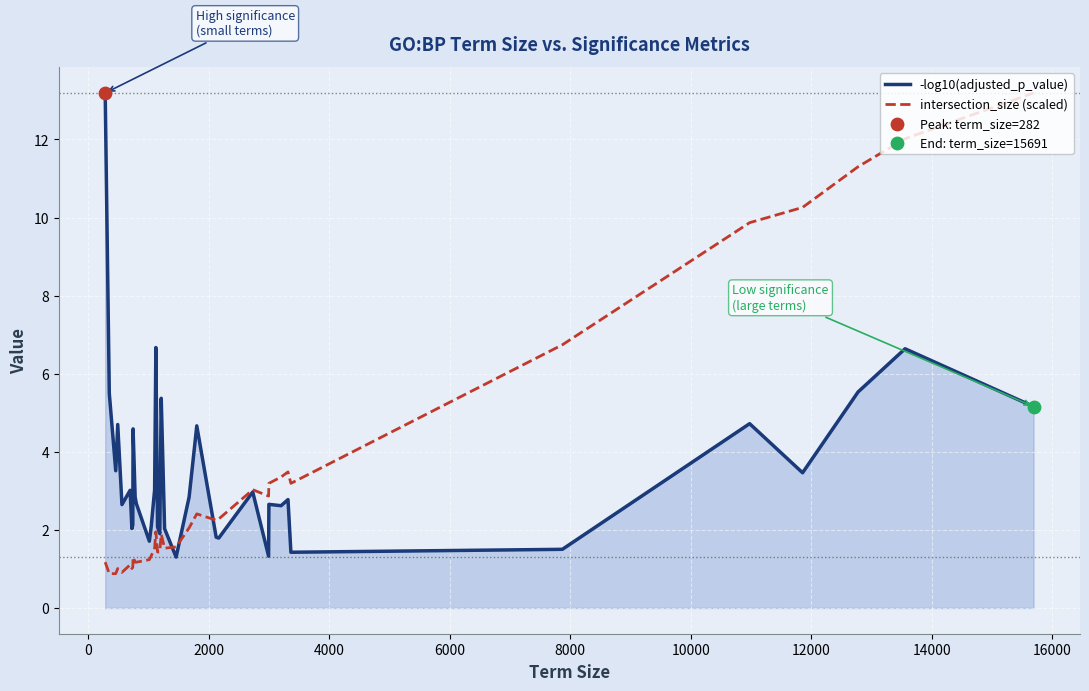

What is the lowest value of the -log10(adjusted_p_value) series?

1.3